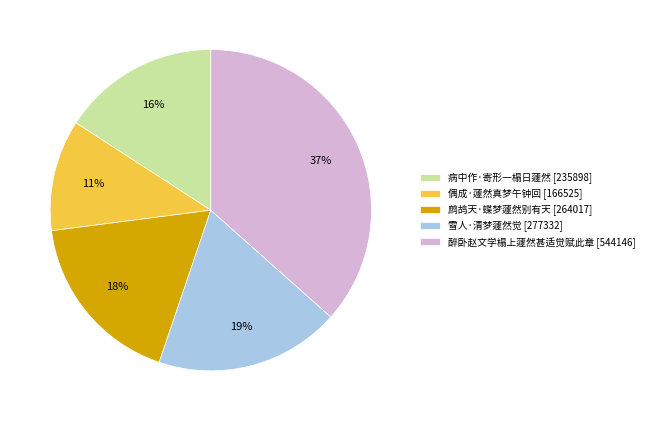

To the nearest percent, what is the average slice percentage?

20%